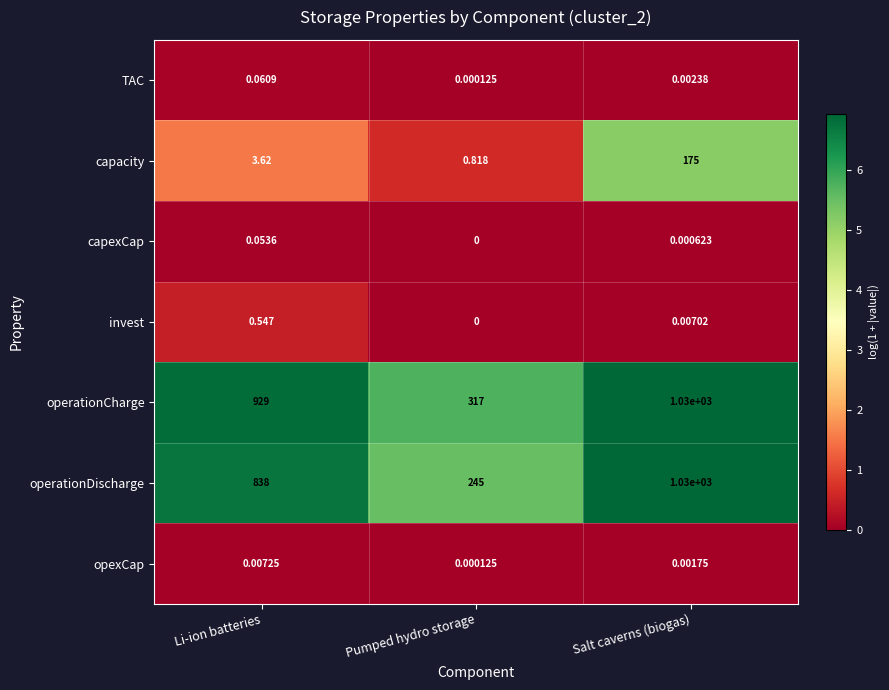

At how many categories does at least one series exceed 0?

3